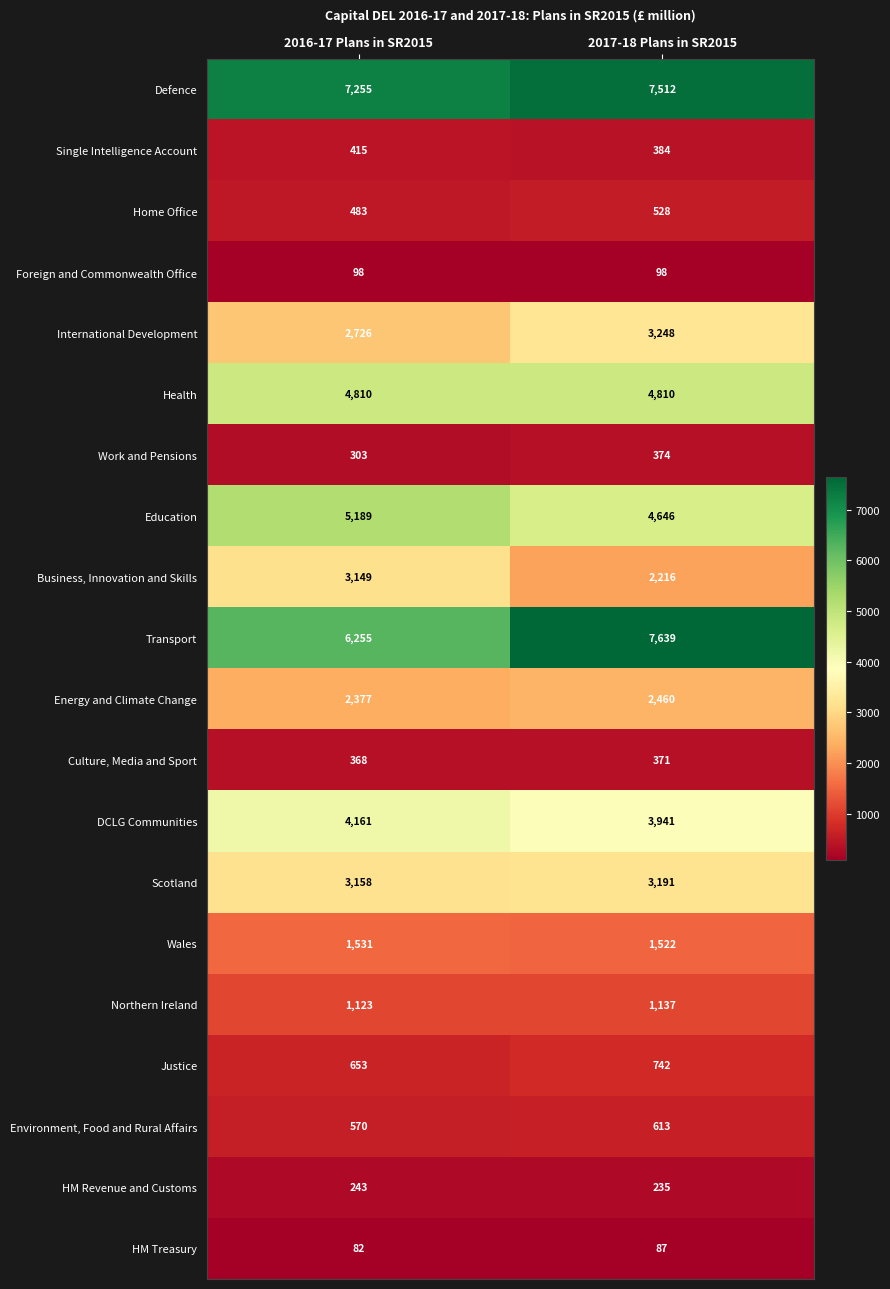

Where is Single Intelligence Account nearest to the value 399?

2017-18 Plans in SR2015